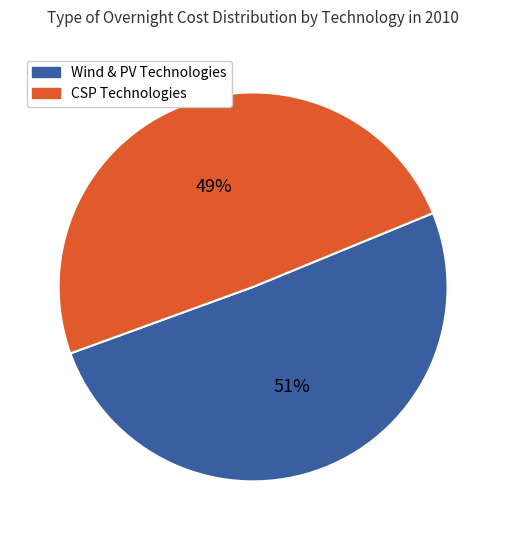

Is there a majority slice in this chart?

Yes